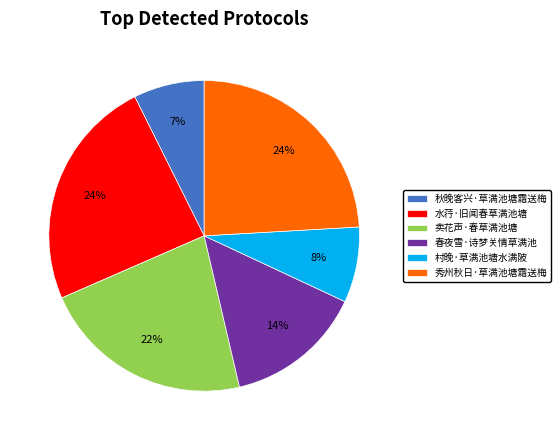

Between 秋晚客兴·草满池塘霜送梅 and 水荇·旧闻春草满池塘, which is larger?

水荇·旧闻春草满池塘